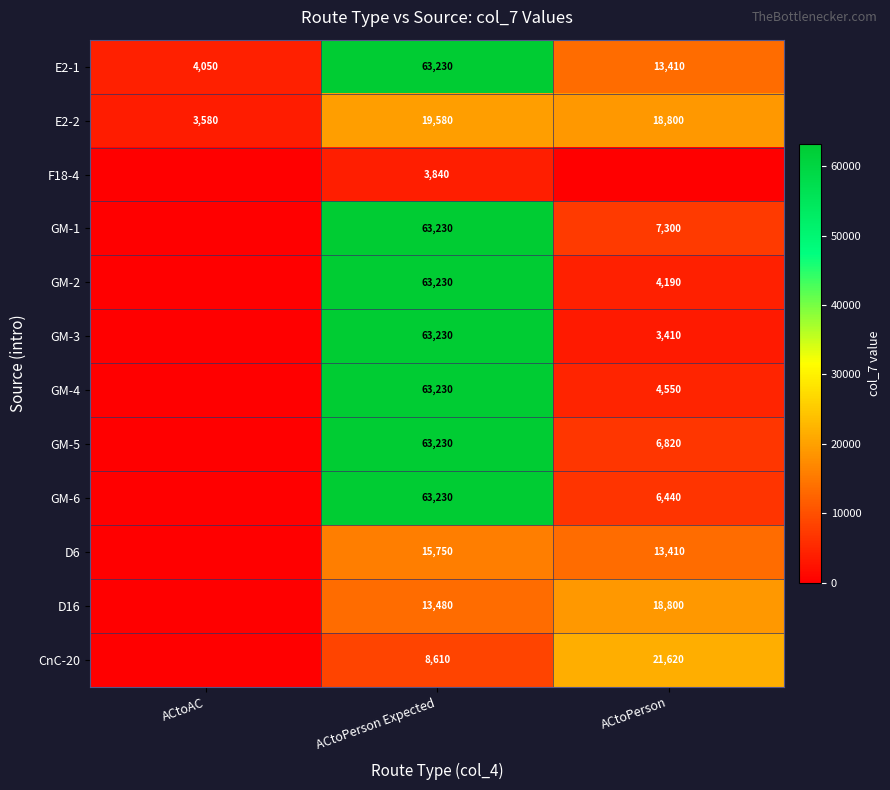

What is the lowest value of the E2-2 series?

3580